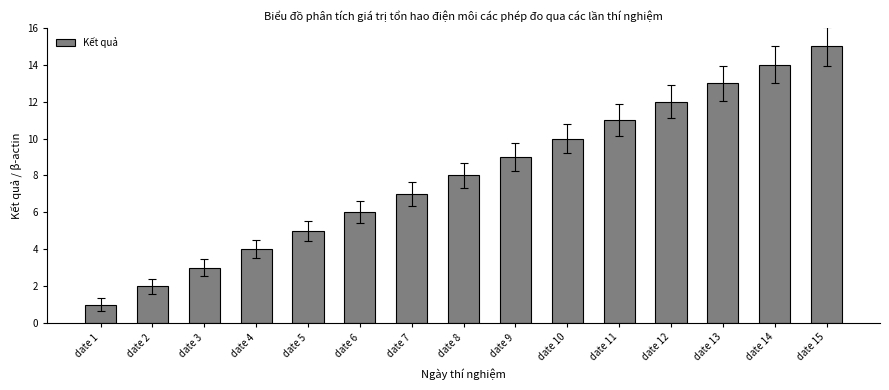

Reading left to right, transcribe all the data shown in this chart.

1	2	3	4	5	6	7	8	9	10	11	12	13	14	15